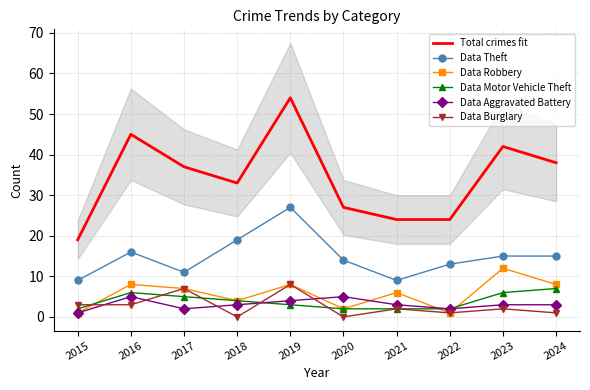

True or false: Total crimes fit and Data Motor Vehicle Theft intersect in this chart.

False